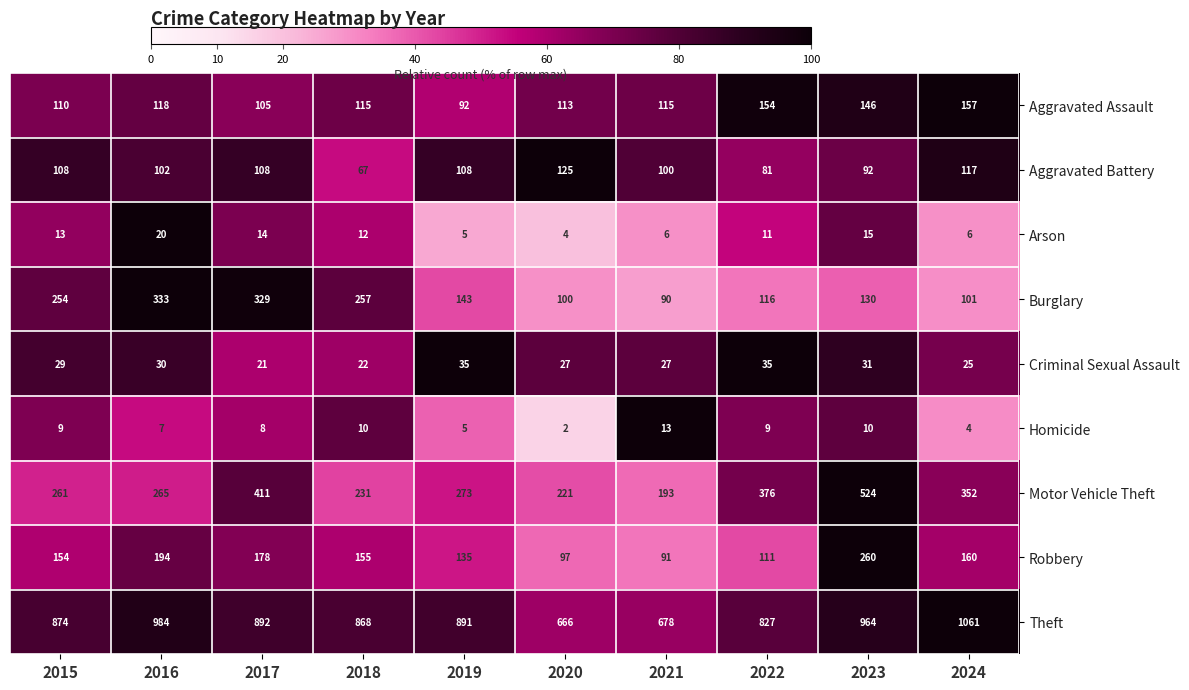

True or false: Theft has a value of 1582 at 2023.

False